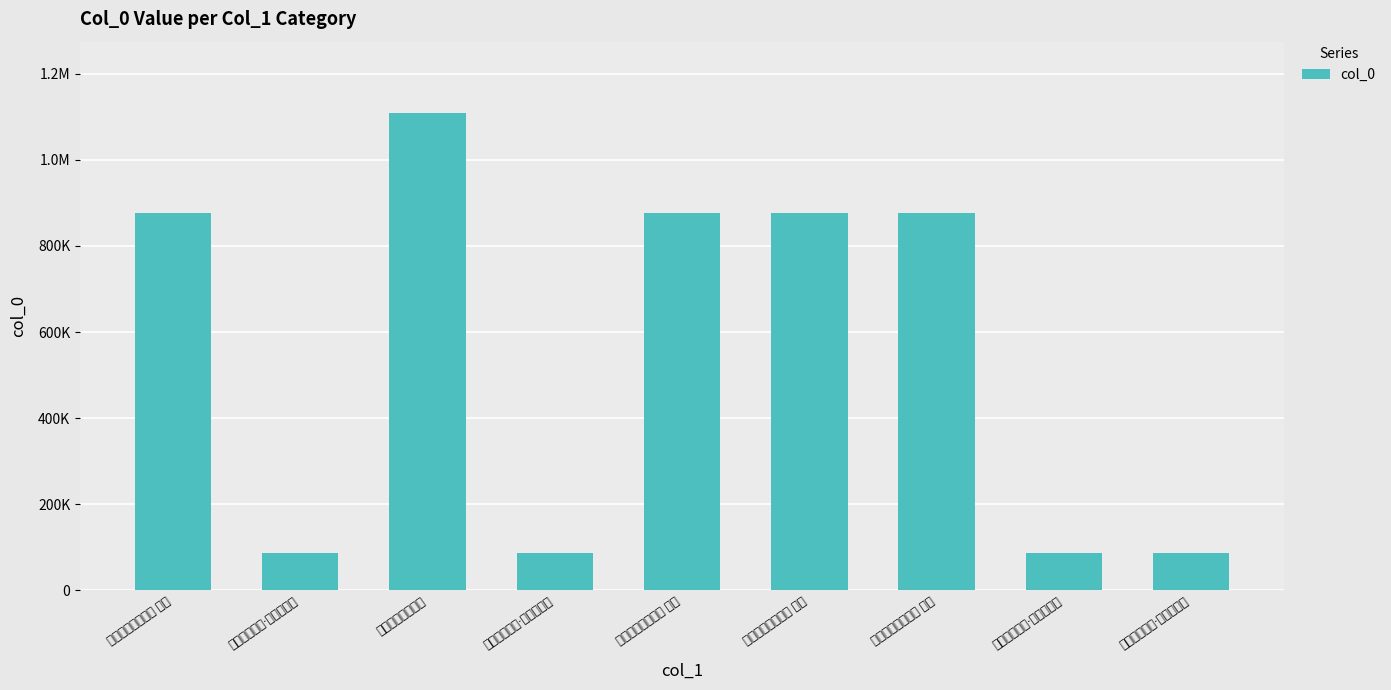

Are the bars grouped side by side (vs. stacked)?

No